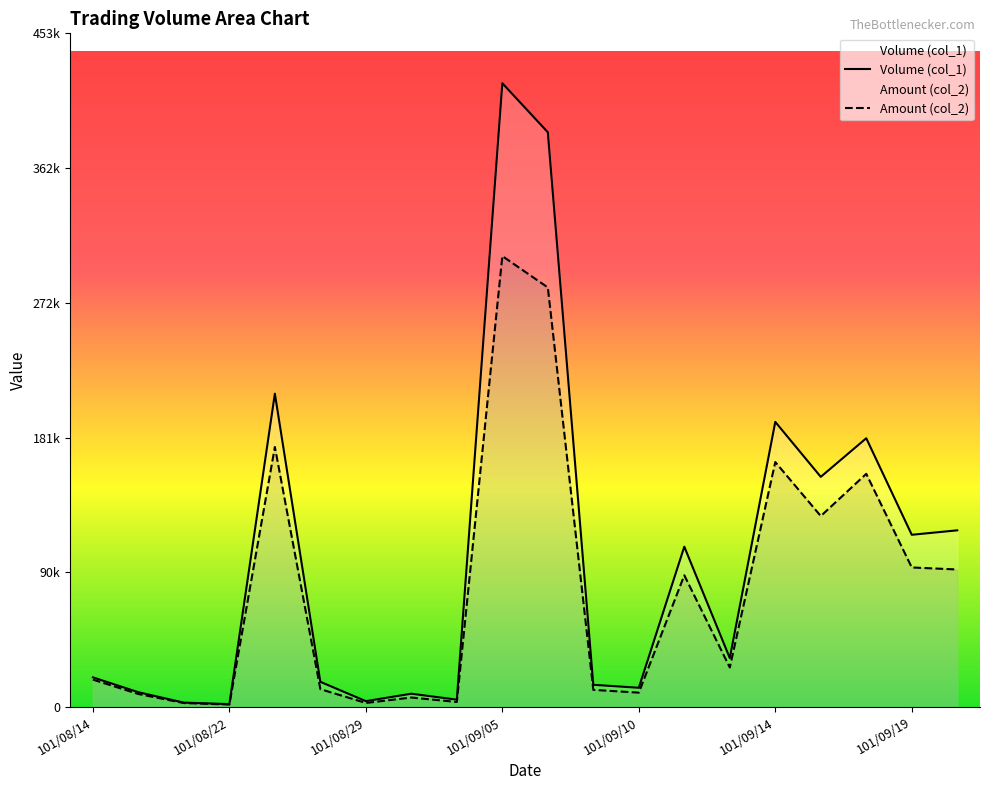

At which label is Amount (col_2) closest to 152685?

101/09/18